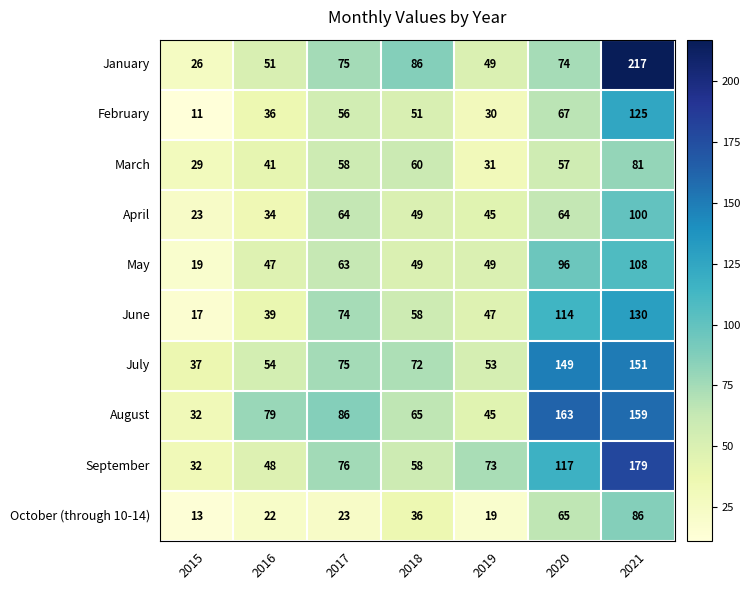

Which category has the highest value across all series?

2021